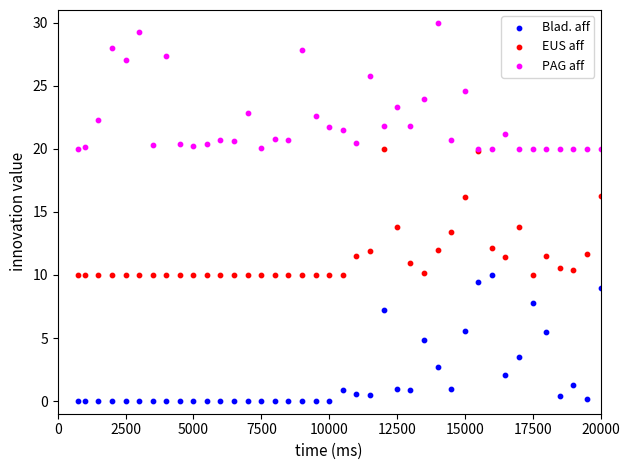

Which series reaches the minimum Y coordinate?

Blad. aff